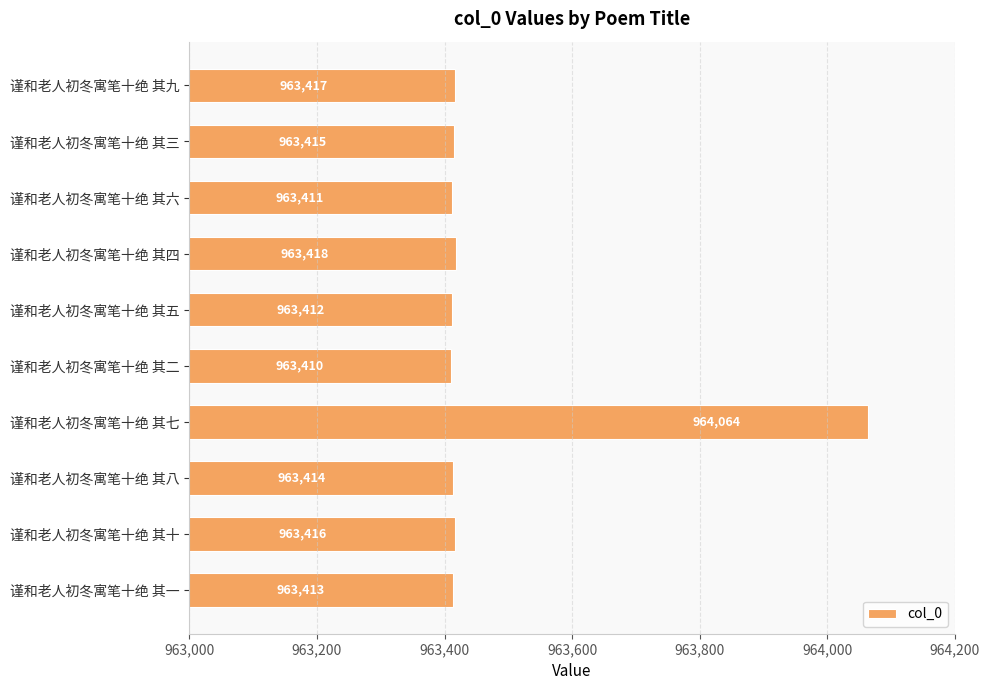

What is the change in value from 谨和老人初冬寓笔十绝 其九 to 谨和老人初冬寓笔十绝 其八?

-3